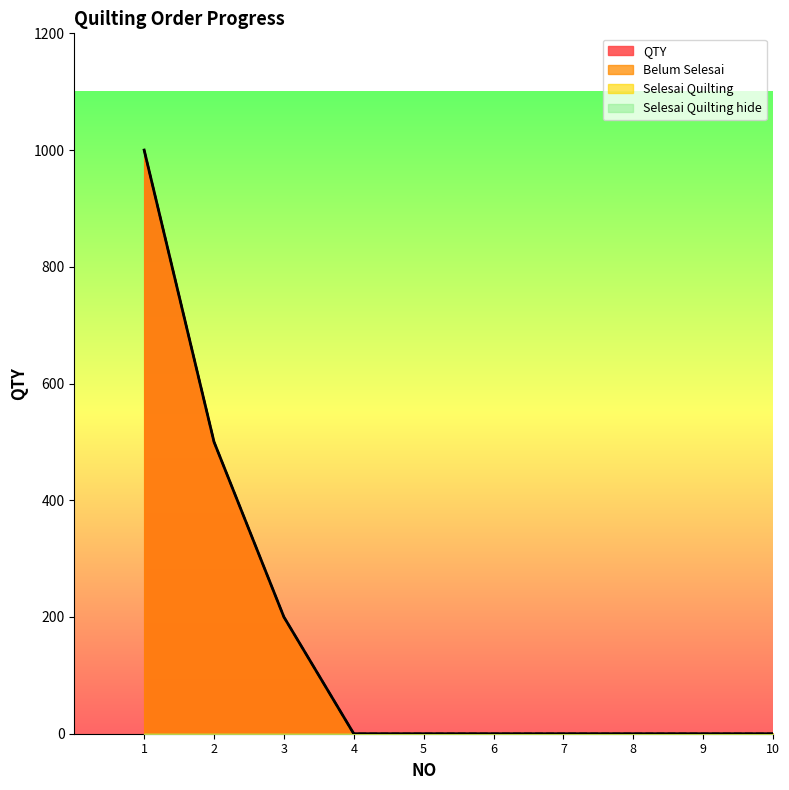

Is the value of Belum Selesai at 7 greater than the value of QTY at 2?

No